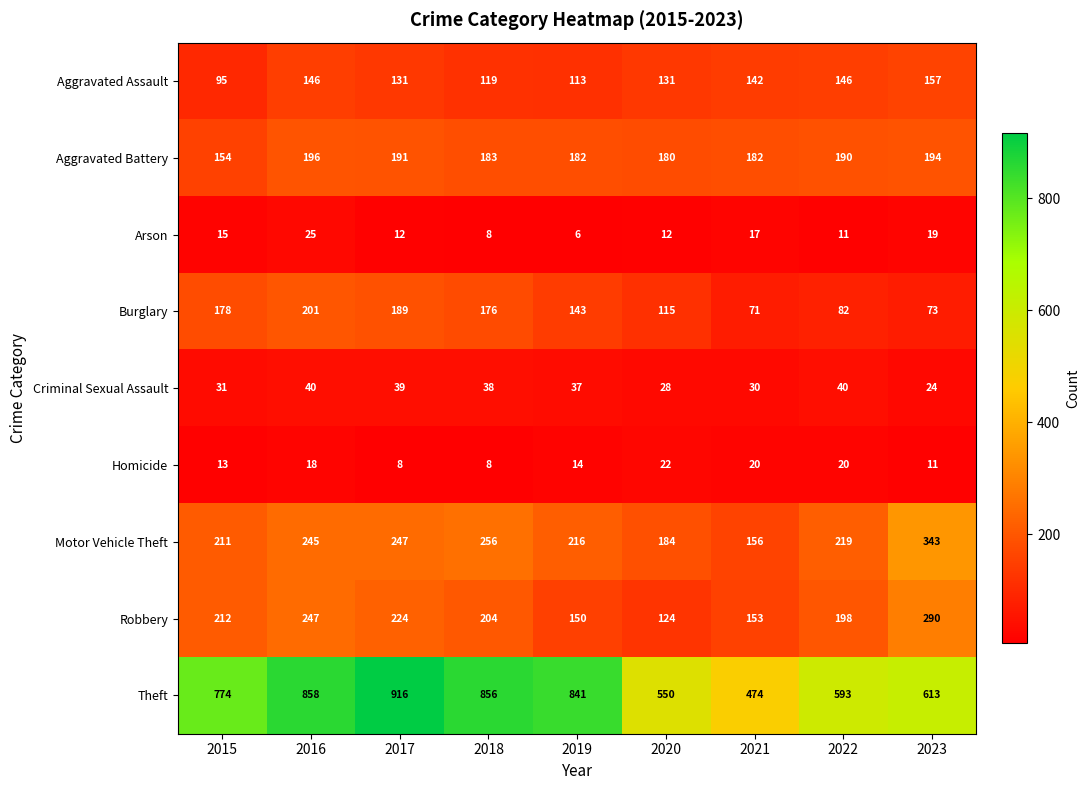

Is it true that Burglary equals 275 at 2017?

False